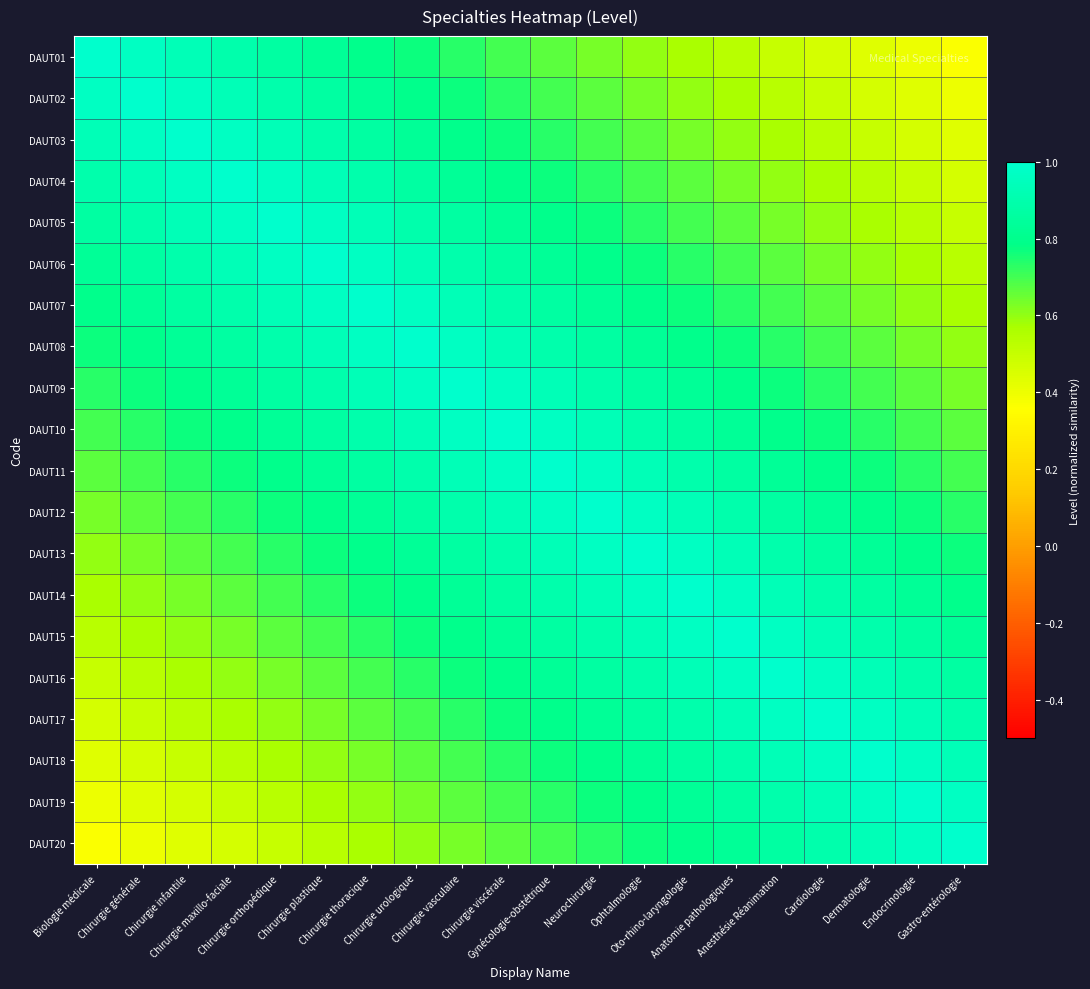

Which label corresponds to the largest value in the chart?

Biologie médicale